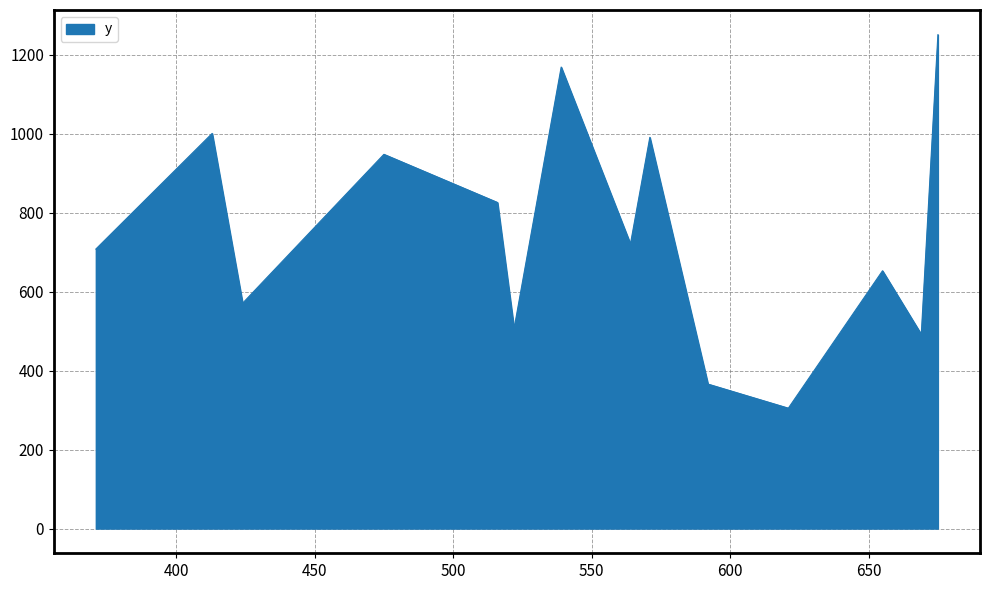

What is the difference between the maximum and minimum values?

946